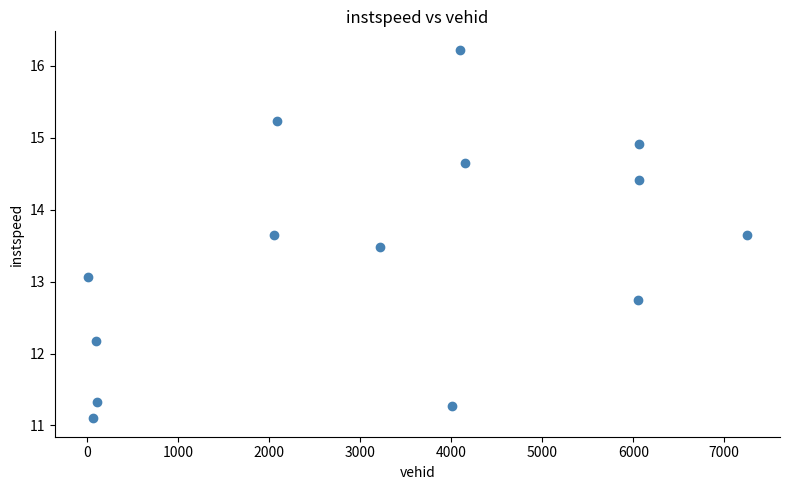

What is the range of X values (max minus min)?

7247.0